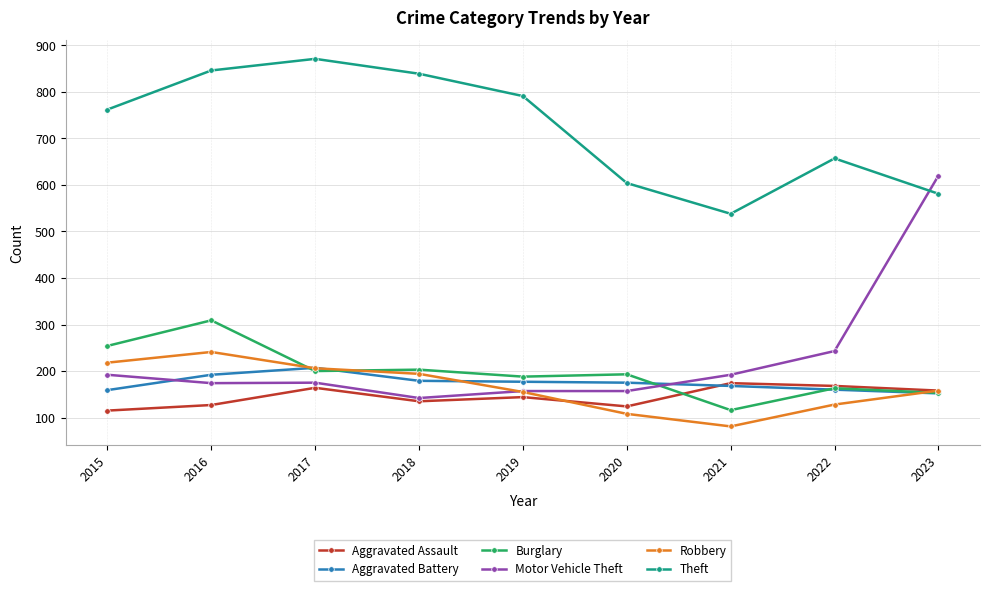

Is it true that Burglary equals 203 at 2018?

True